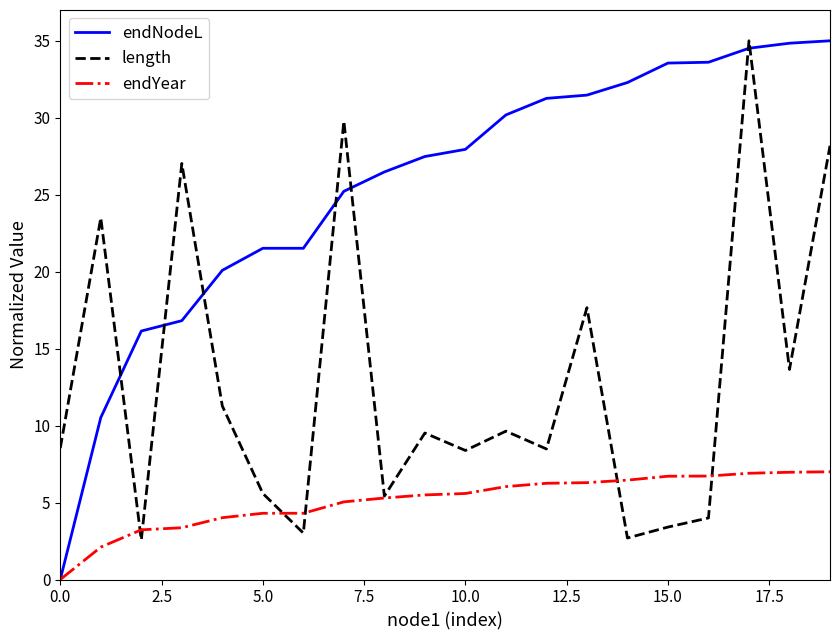

Rank the series by their average value, from lowest to highest.

endYear, length, endNodeL